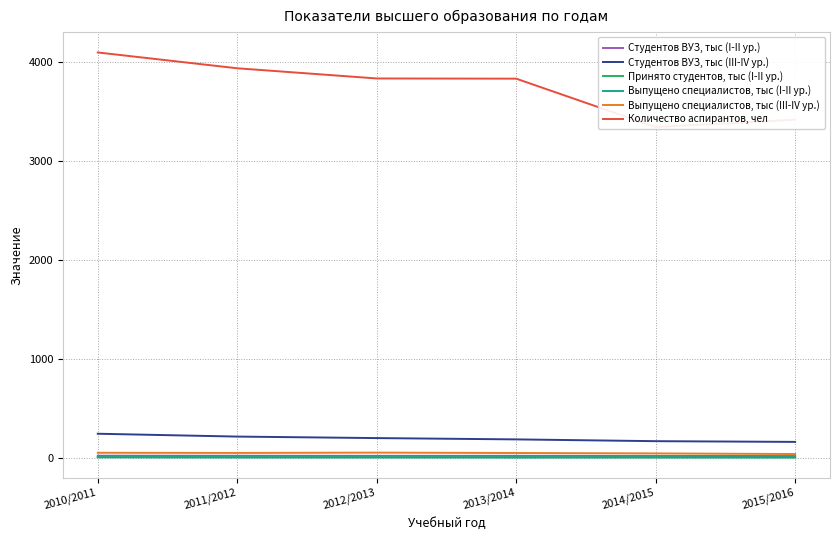

At which label is Студентов ВУЗ, тыс (I-II ур.) closest to 21?

2012/2013